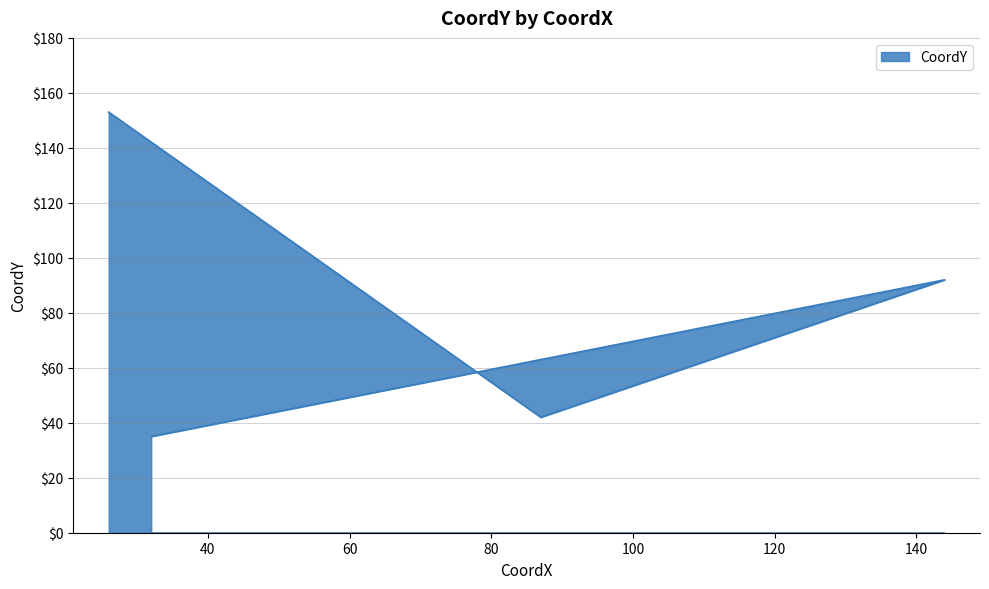

What is the maximum value shown in the chart?

153